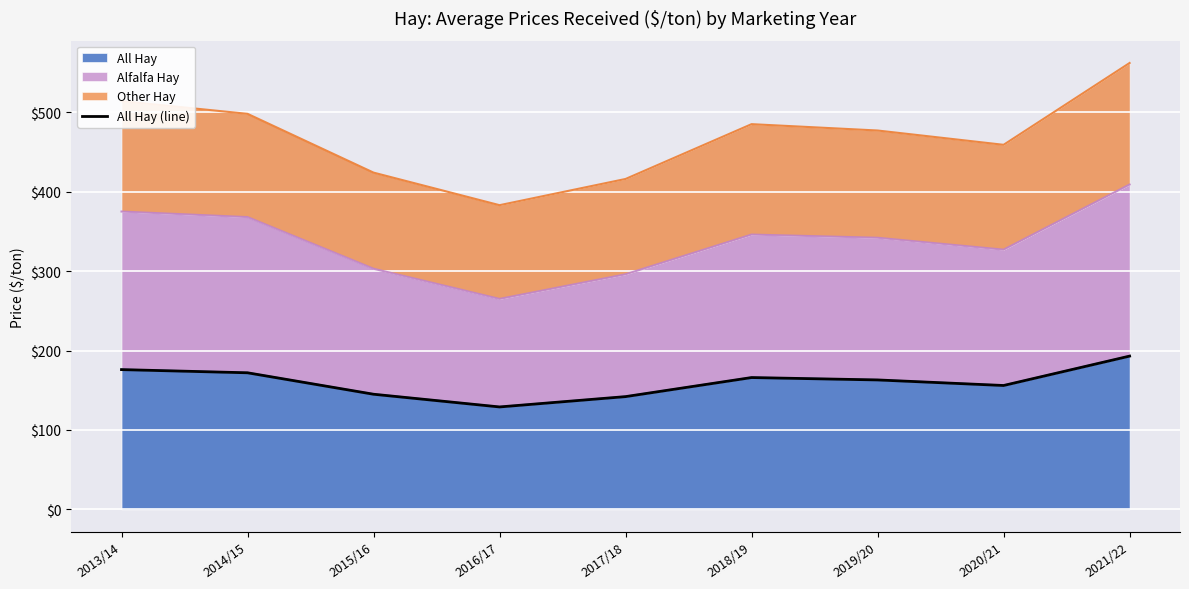

Where is the first local minimum?

2016/17